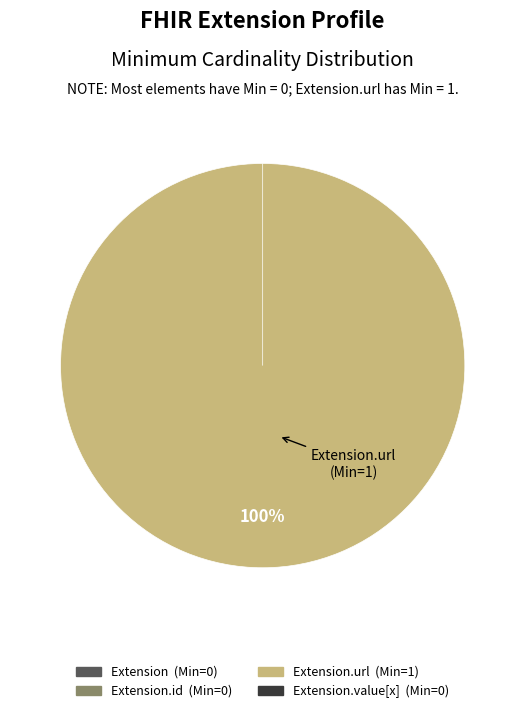

How many segments does this pie chart have?

4